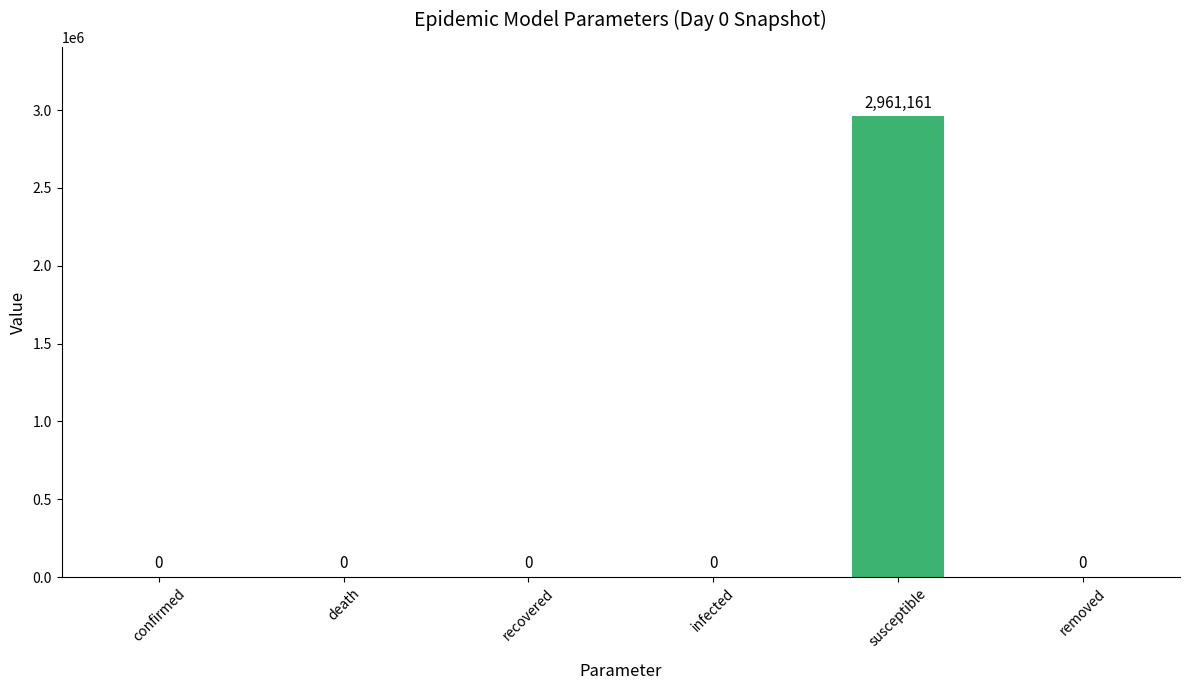

What is the change in value from susceptible to removed?

-2961161